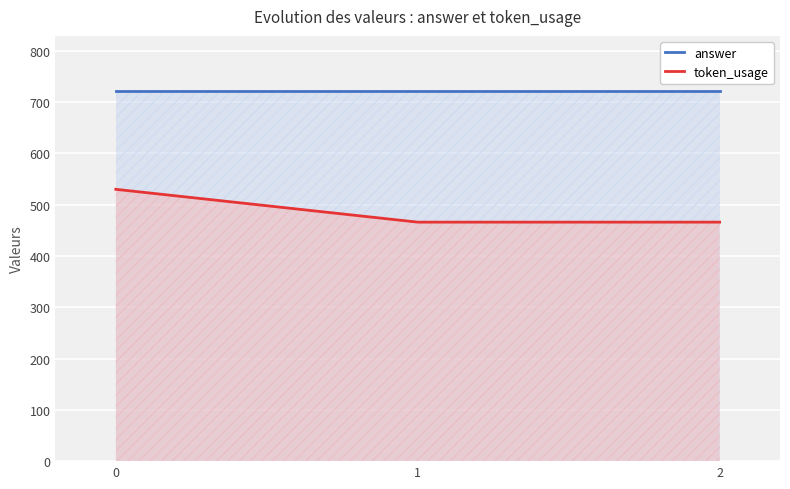

Does the chart display data point markers on the line(s)?

No